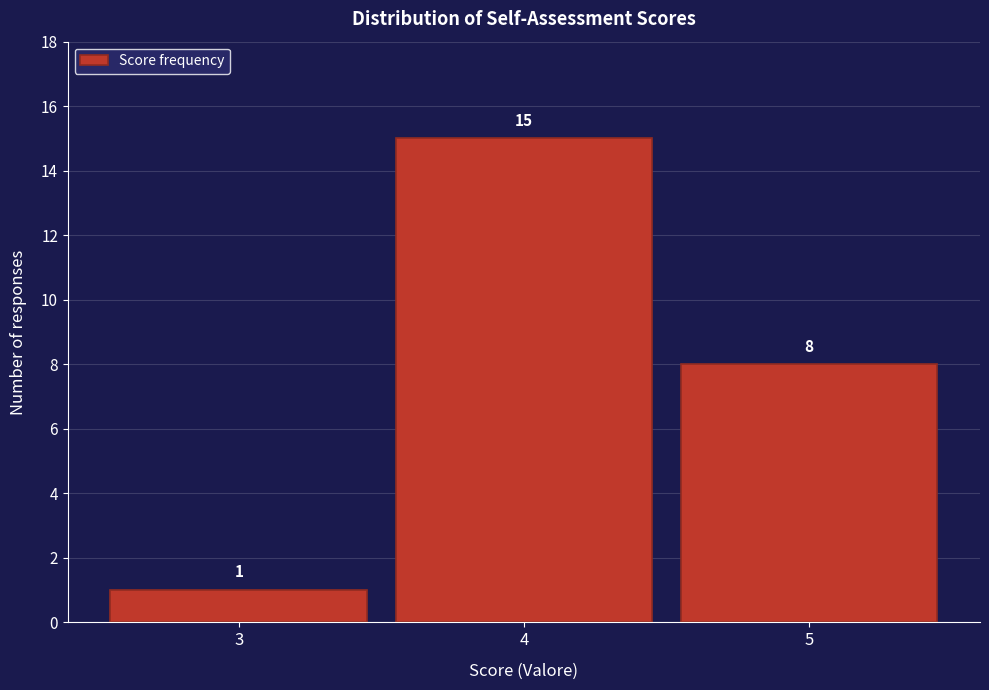

Reading left to right, list every bar in this chart as the range it spans on the x-axis followed by its height.

2.5 to 3.5: 1
3.5 to 4.5: 15
4.5 to 5.5: 8